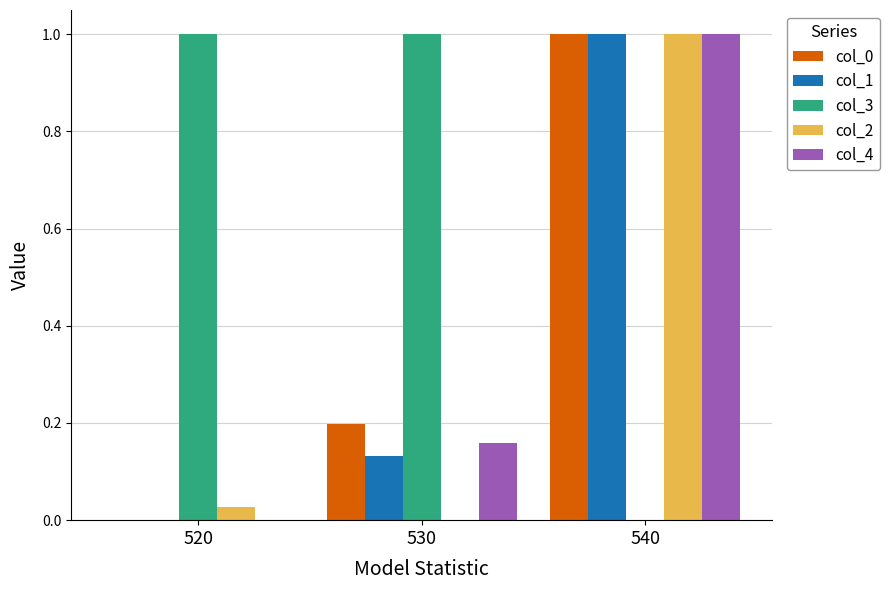

Are the bars grouped side by side (vs. stacked)?

Yes